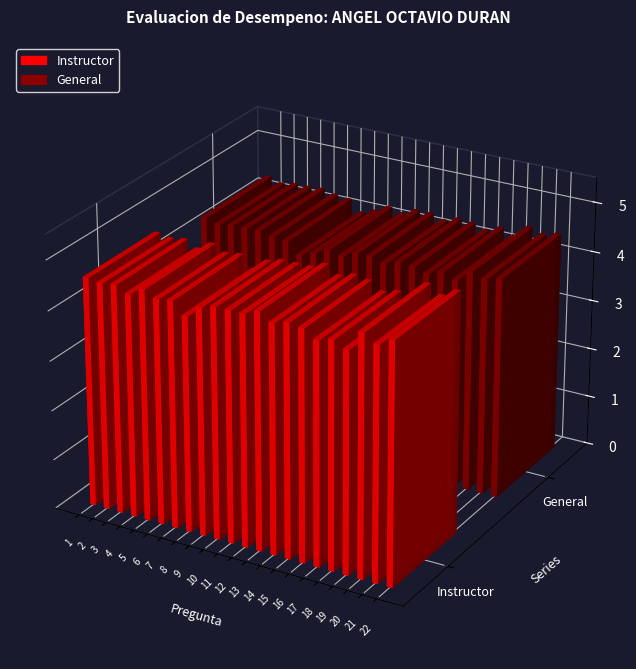

At which category is the sum across all series the highest?

20